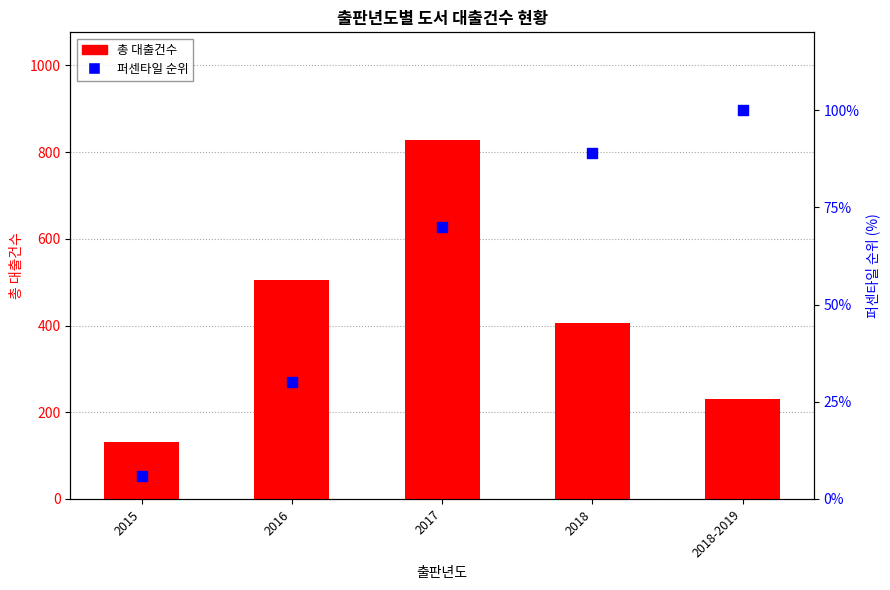

Which series has the widest spread of Y values?

총 대출건수